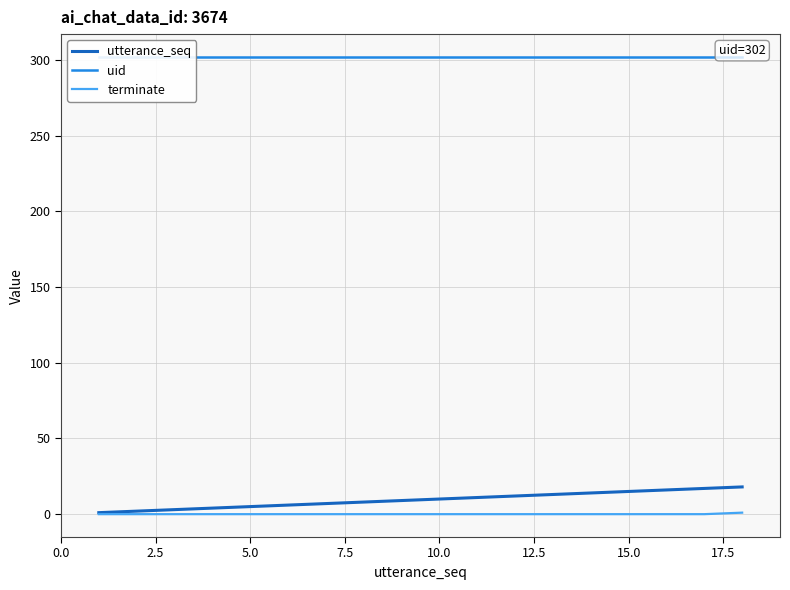

Which series has the largest range (max minus min)?

utterance_seq